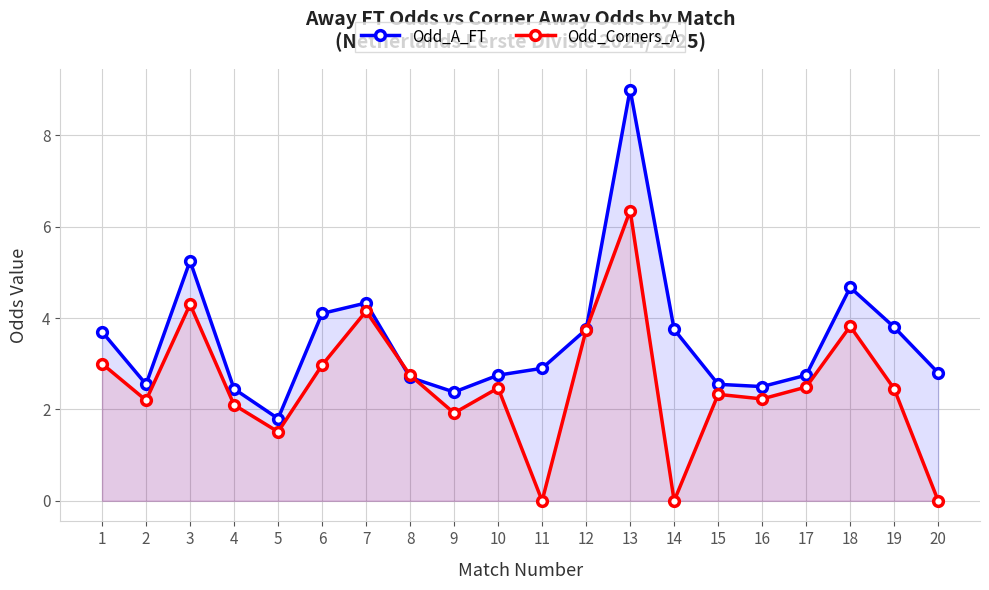

What is the highest value of the Odd_Corners_A series?

6.3